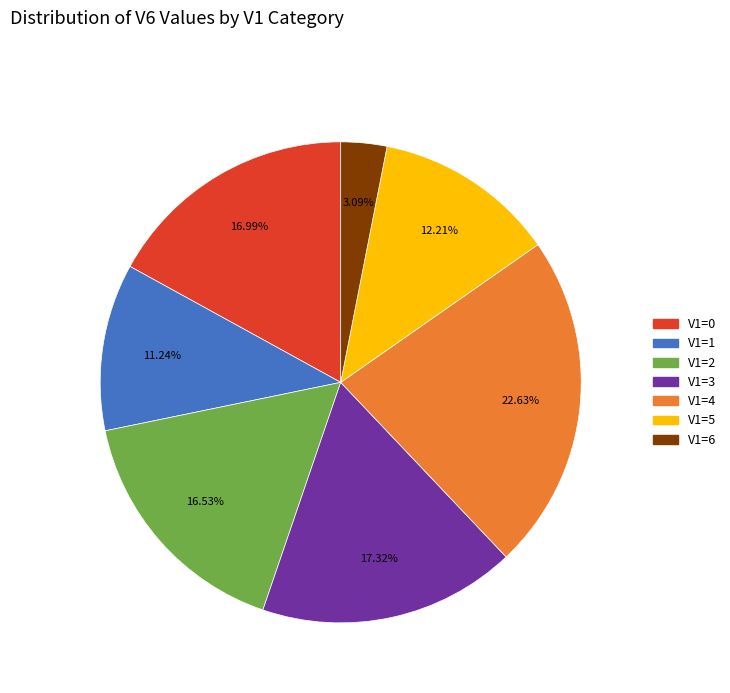

To the nearest percent, what is the average slice percentage?

14%